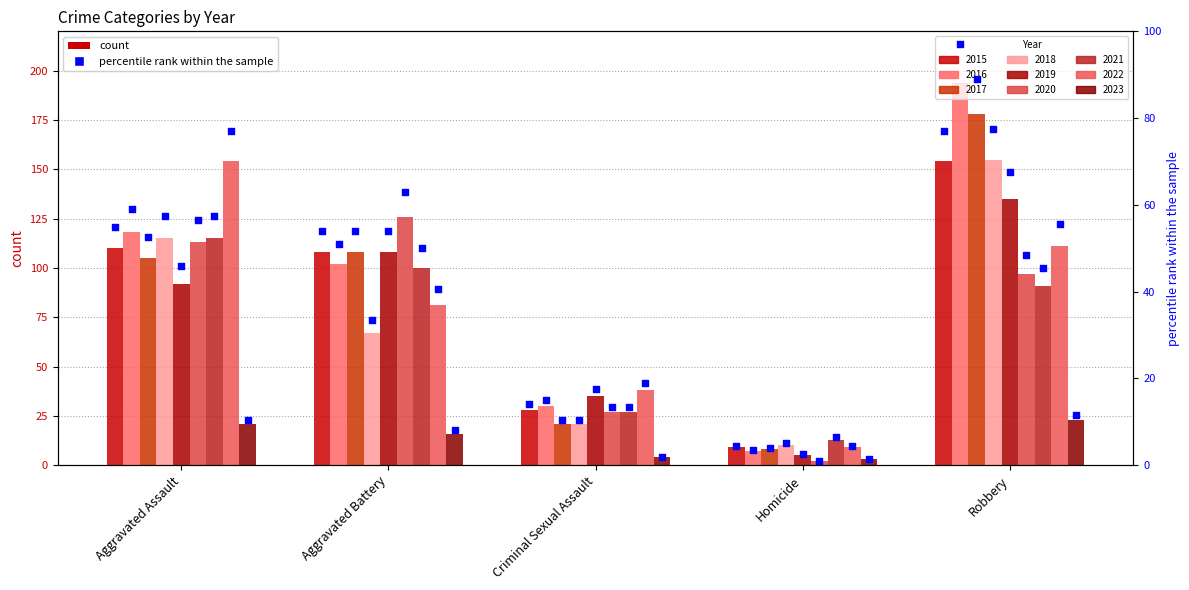

Which has a higher value, Homicide or Aggravated Battery?

Aggravated Battery